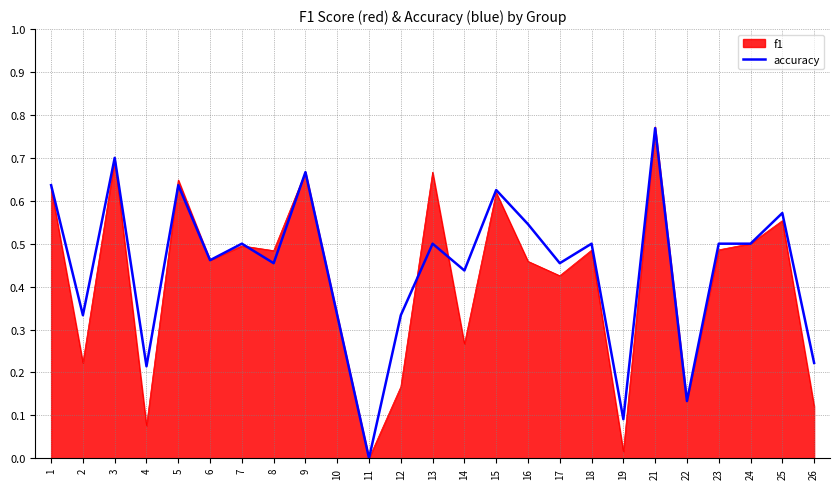

The value of f1 at 8 is 0.5. True or false?

True